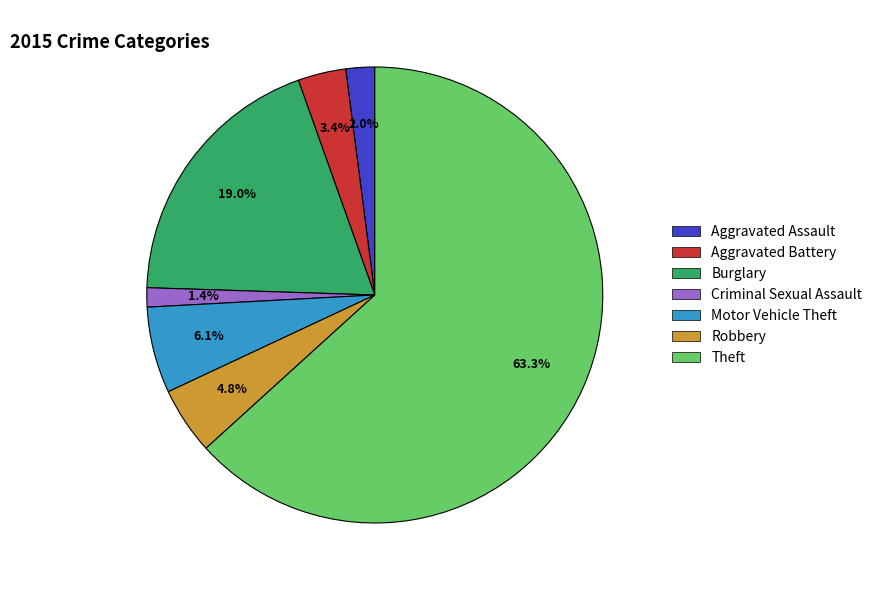

Does any single category account for the majority?

Yes